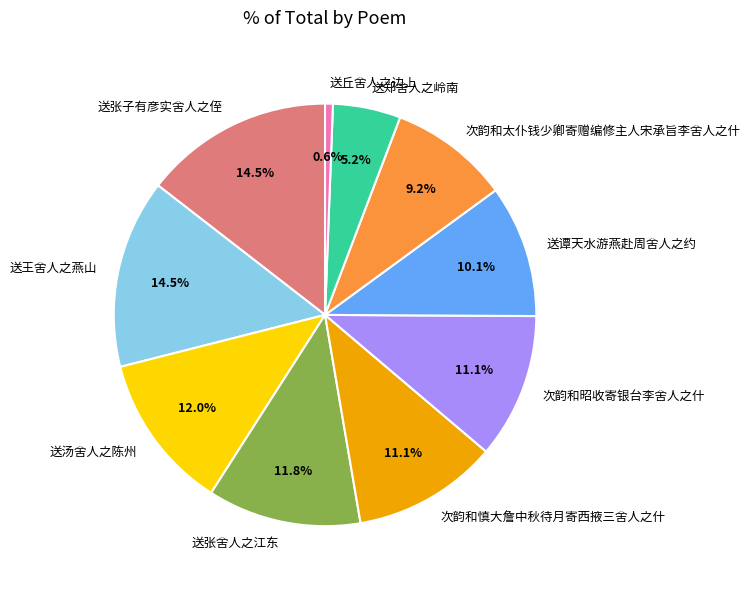

Which slice is the smallest?

送丘舍人之边上